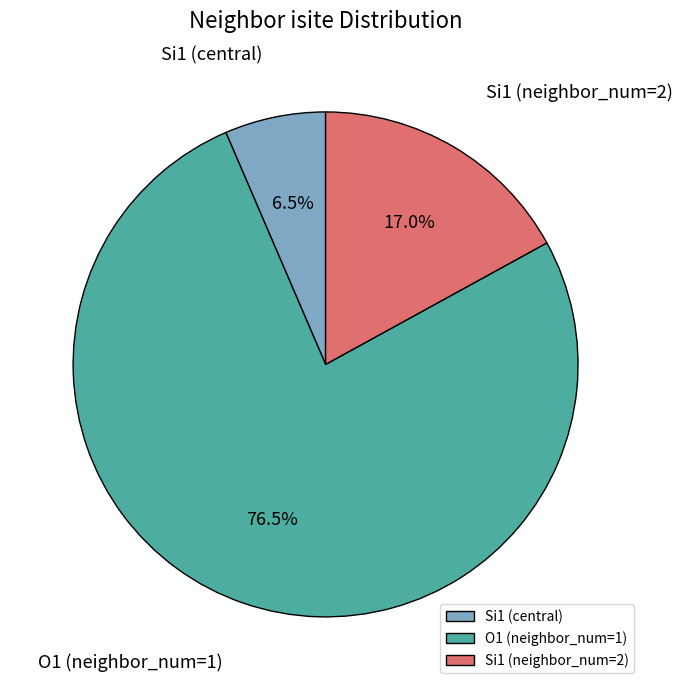

Rank the categories by value from highest to lowest.

O1 (neighbor_num=1), Si1 (neighbor_num=2), Si1 (central)